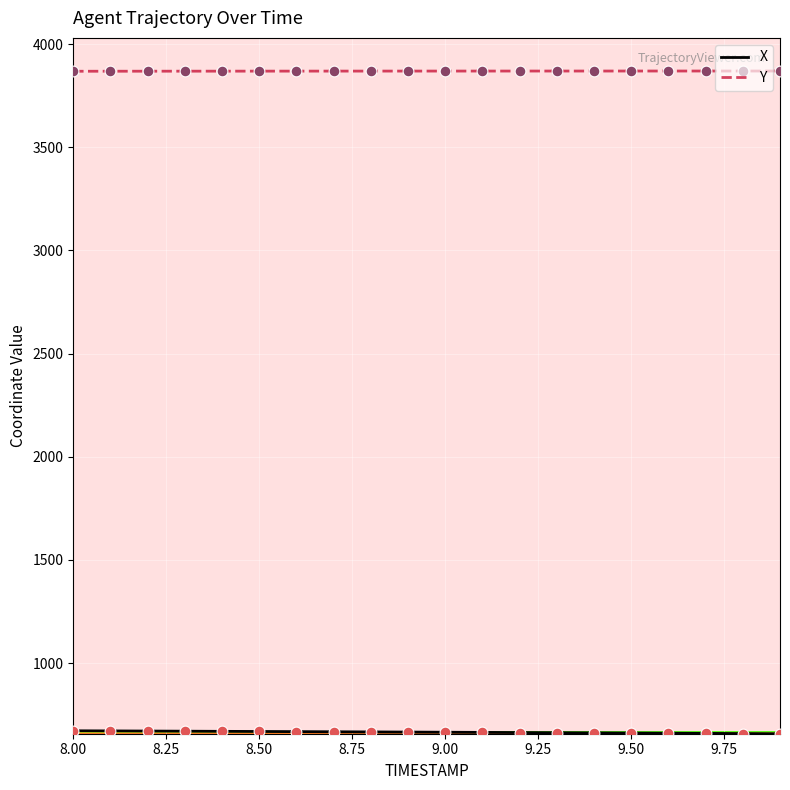

Which series has the largest total across all categories?

Y